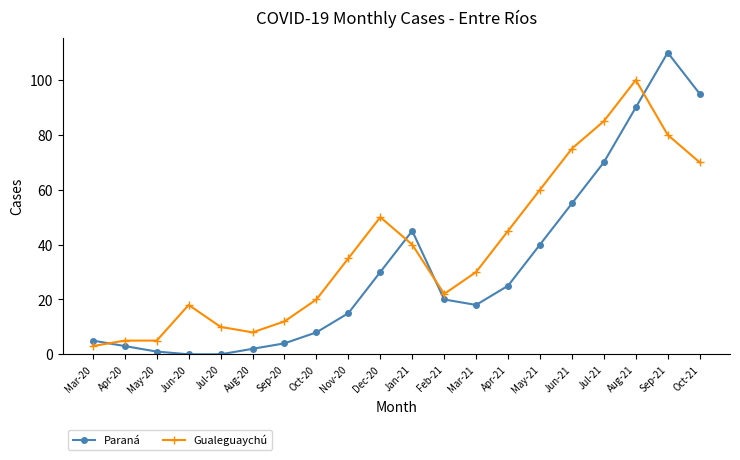

What is the average value of the Paraná series?

32